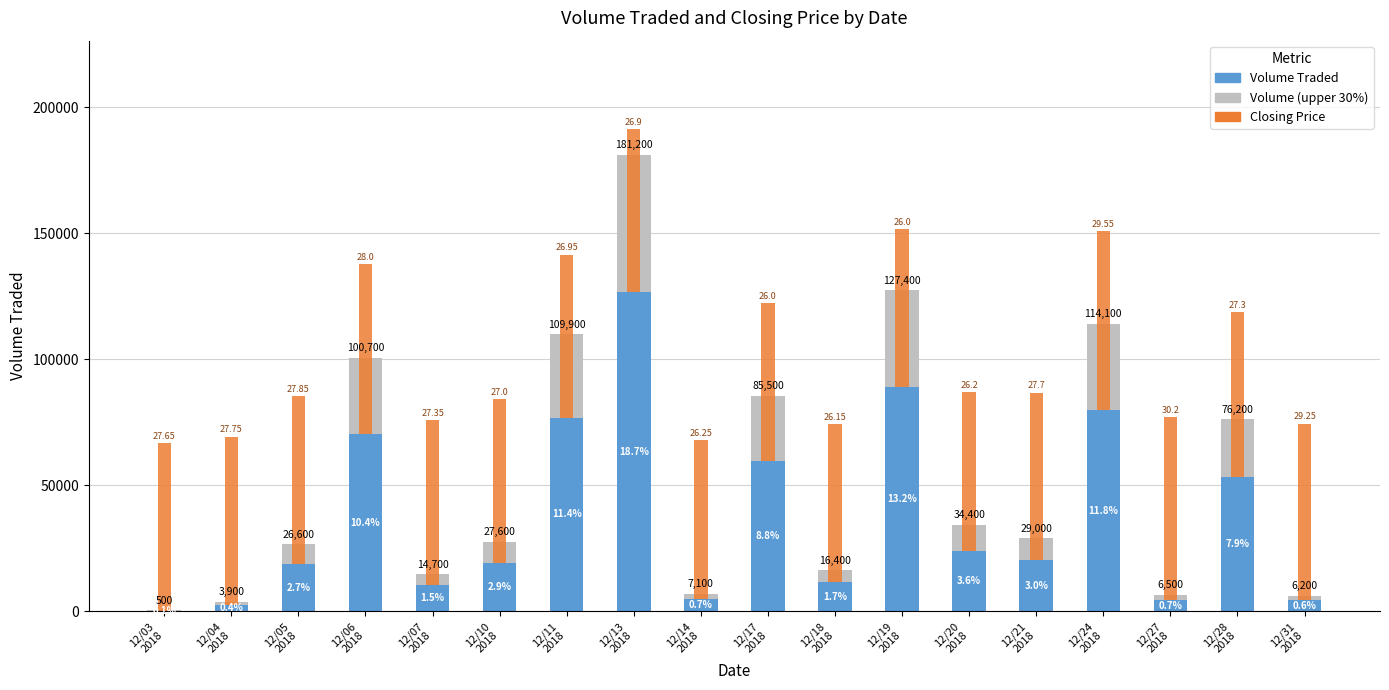

What position from the right is 12/21
2018?

5